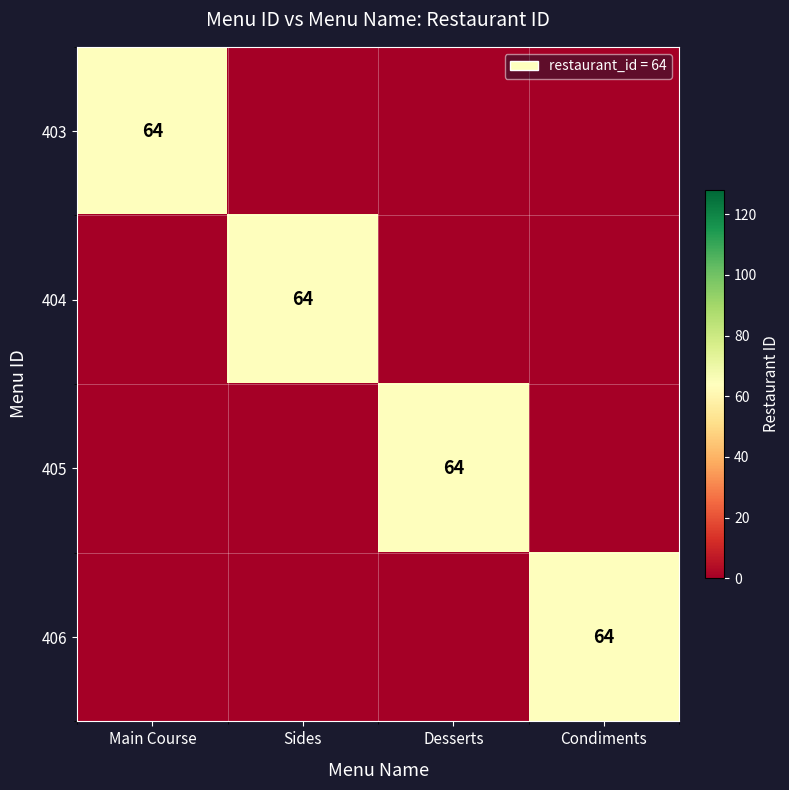

At which category is the sum across all series the highest?

Main Course